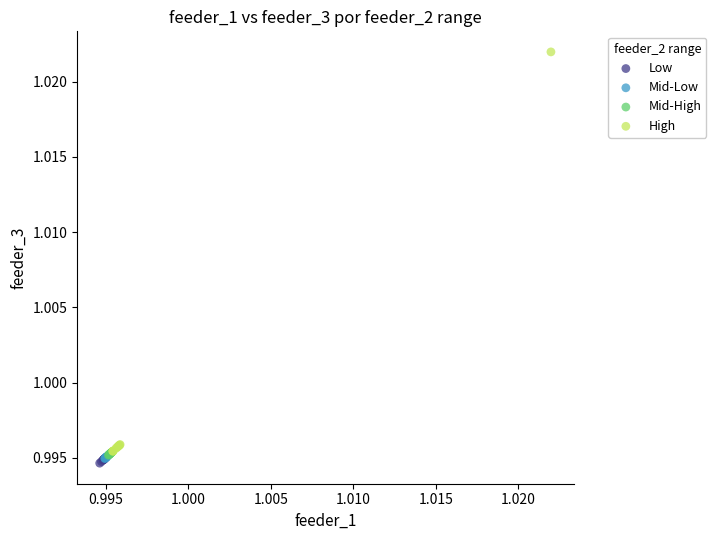

Which series has the widest spread of Y values?

High